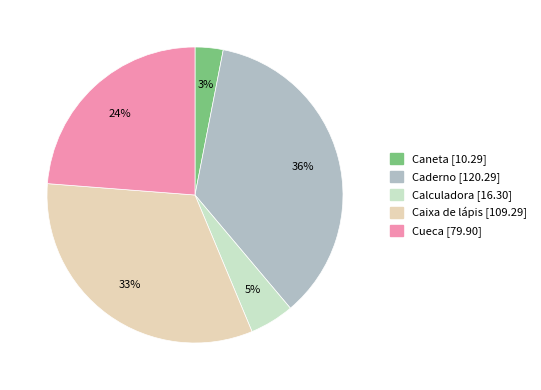

Is it true that Caixa de lápis is 42% of the pie?

False